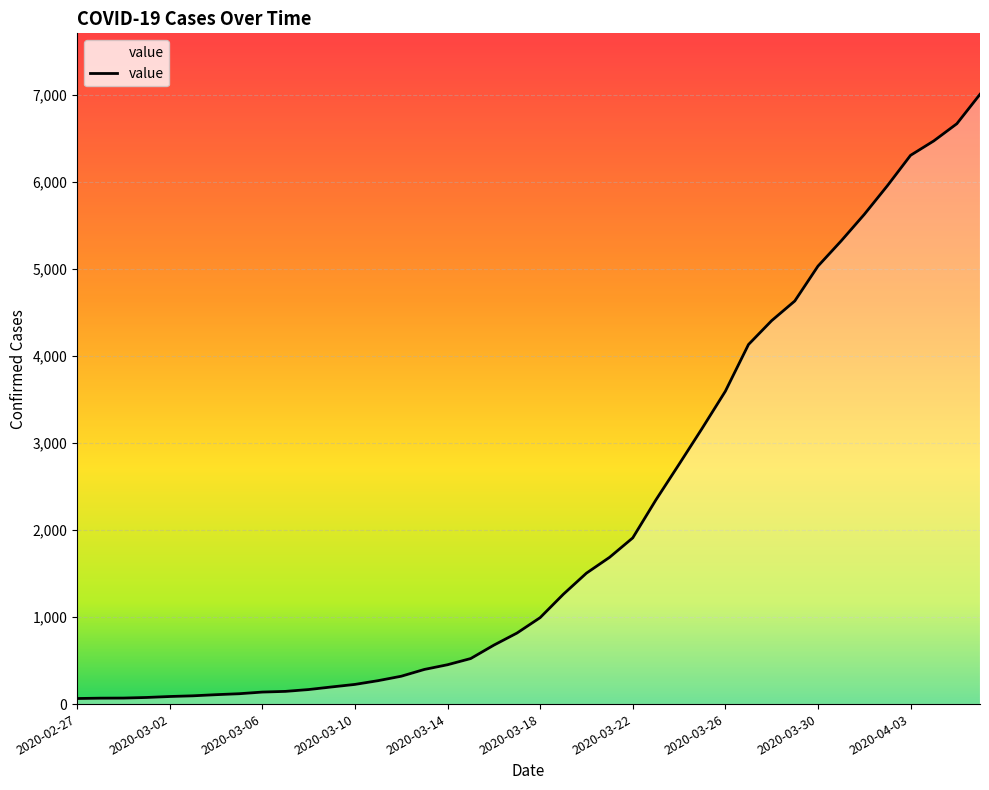

How many series are shown in this chart?

1